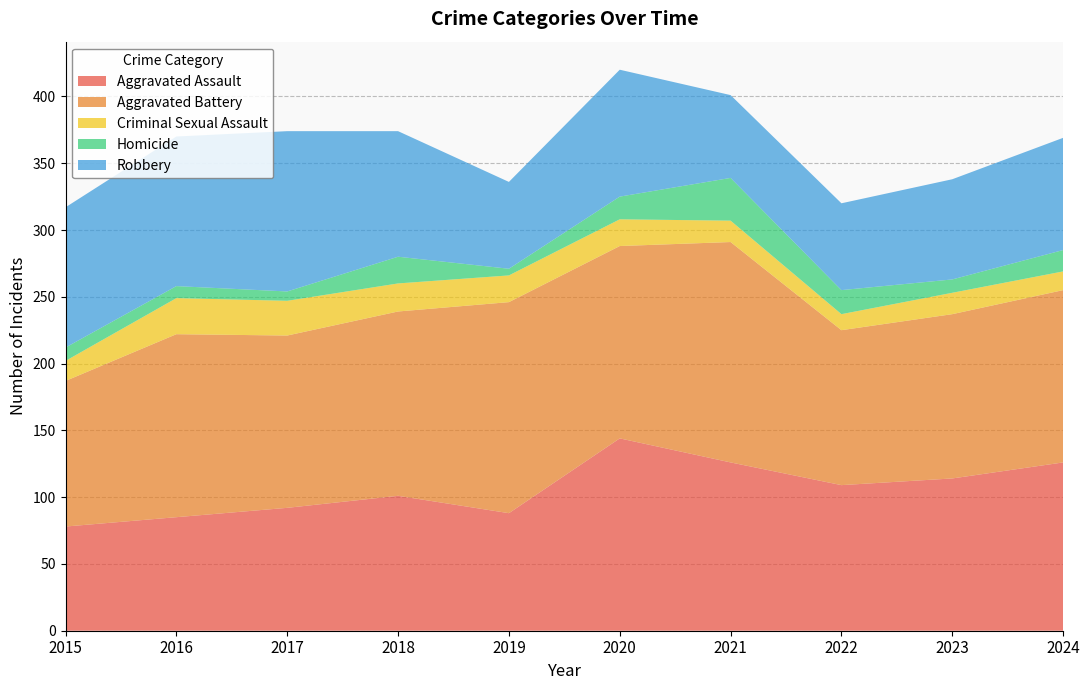

Reading left to right, extract all data points from this chart.

Aggravated Assault: 78	85	92	101	88	144	126	109	114	126
Aggravated Battery: 109	137	129	138	158	144	165	116	123	129
Criminal Sexual Assault: 15	27	26	21	20	20	16	12	16	14
Homicide: 10	9	7	20	5	17	32	18	10	16
Robbery: 105	112	120	94	65	95	62	65	75	84